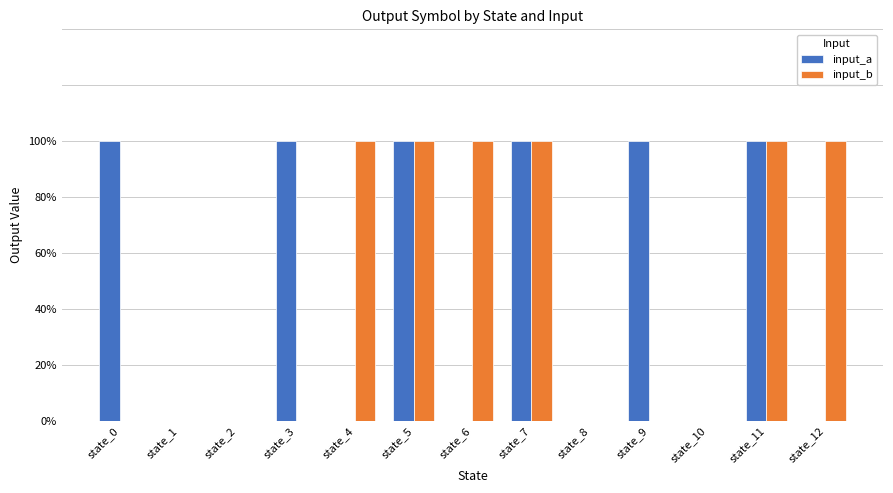

What is the value of the input_a bar at the 12th from the left?

1